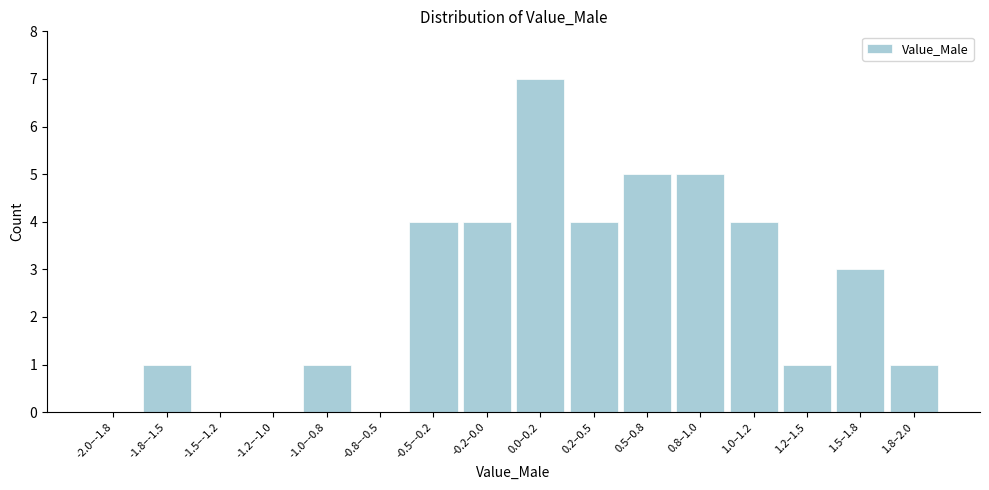

Reading left to right, transcribe all the data shown in this chart.

-2.0–-1.8=0	-1.8–-1.5=1	-1.5–-1.2=0	-1.2–-1.0=0	-1.0–-0.8=1	-0.8–-0.5=0	-0.5–-0.2=4	-0.2–0.0=4	0.0–0.2=7	0.2–0.5=4	0.5–0.8=5	0.8–1.0=5	1.0–1.2=4	1.2–1.5=1	1.5–1.8=3	1.8–2.0=1